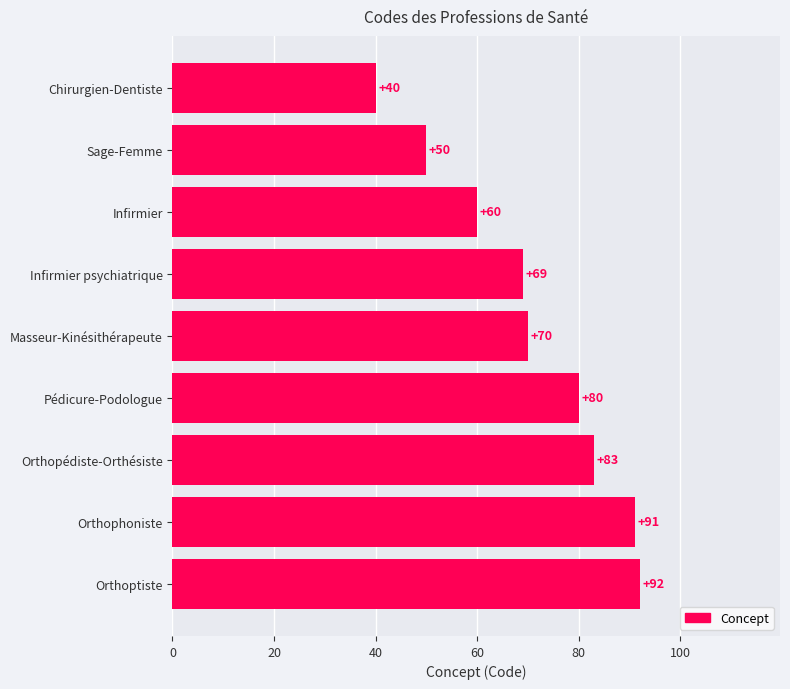

List the labels in order of value, largest first.

Orthoptiste, Orthophoniste, Orthopédiste-Orthésiste, Pédicure-Podologue, Masseur-Kinésithérapeute, Infirmier psychiatrique, Infirmier, Sage-Femme, Chirurgien-Dentiste